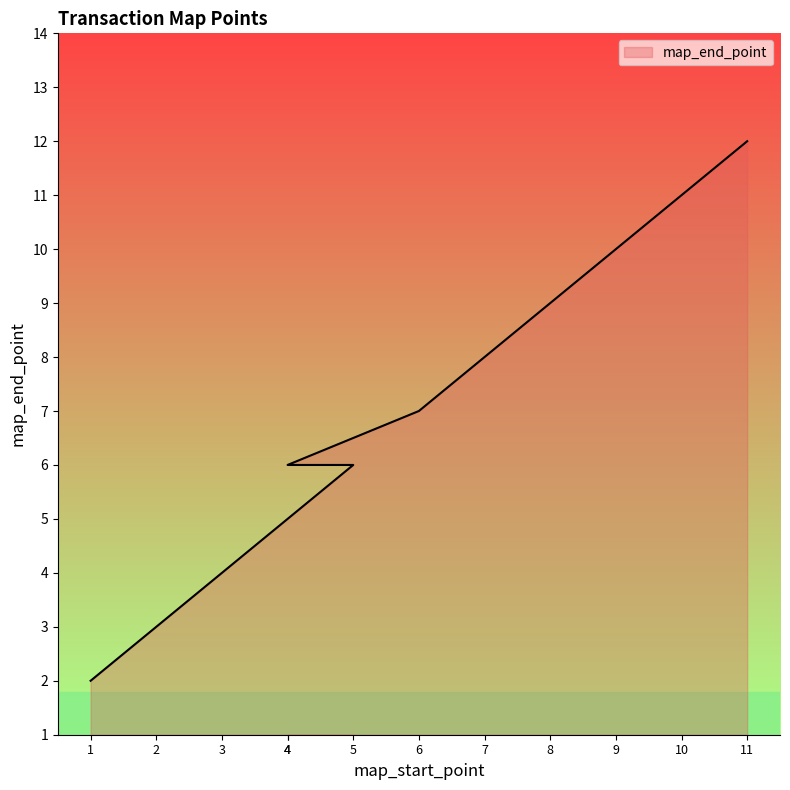

Reading left to right, extract all data points from this chart.

1=2	2=3	3=4	4=5	5=6	4=6	6=7	7=8	8=9	9=10	10=11	11=12